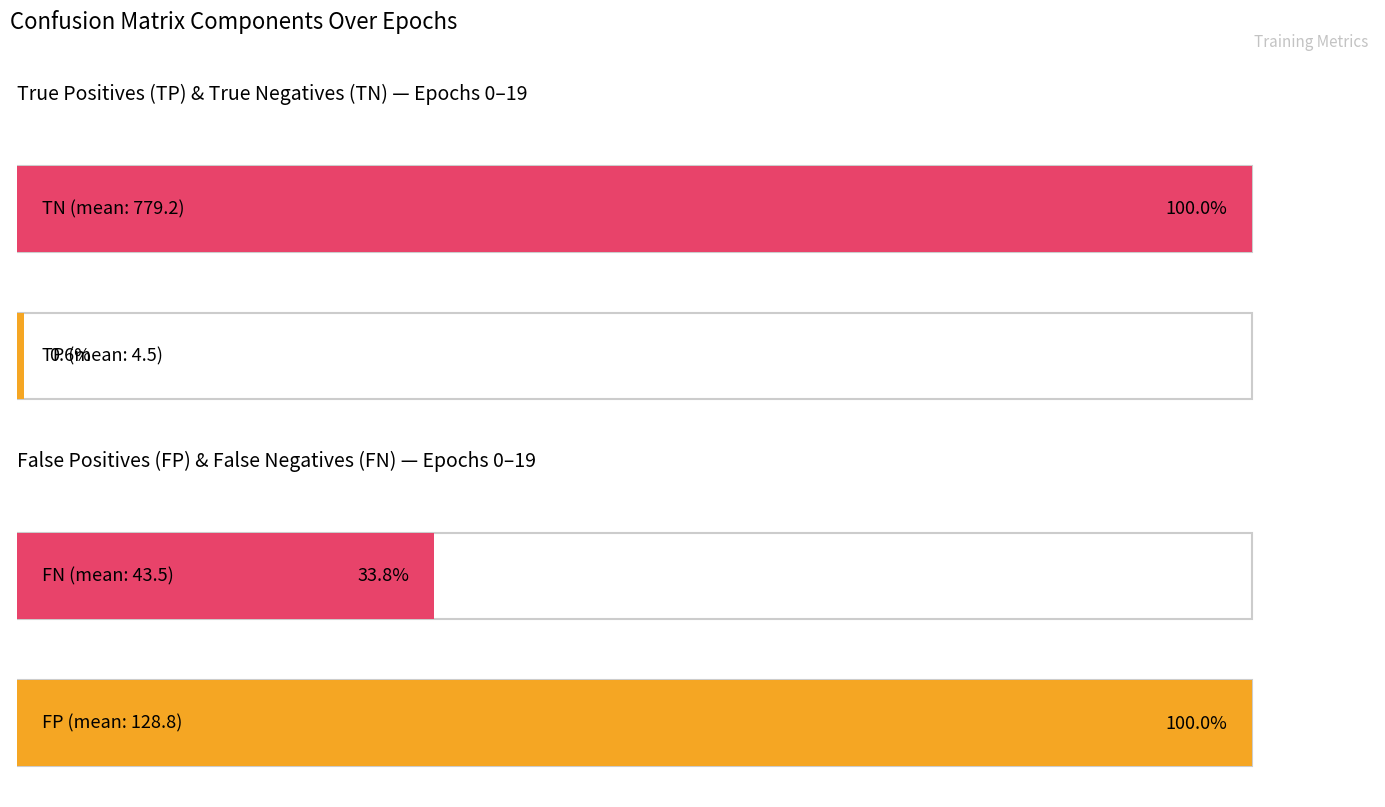

What is the difference between the highest and lowest values at 14?

823